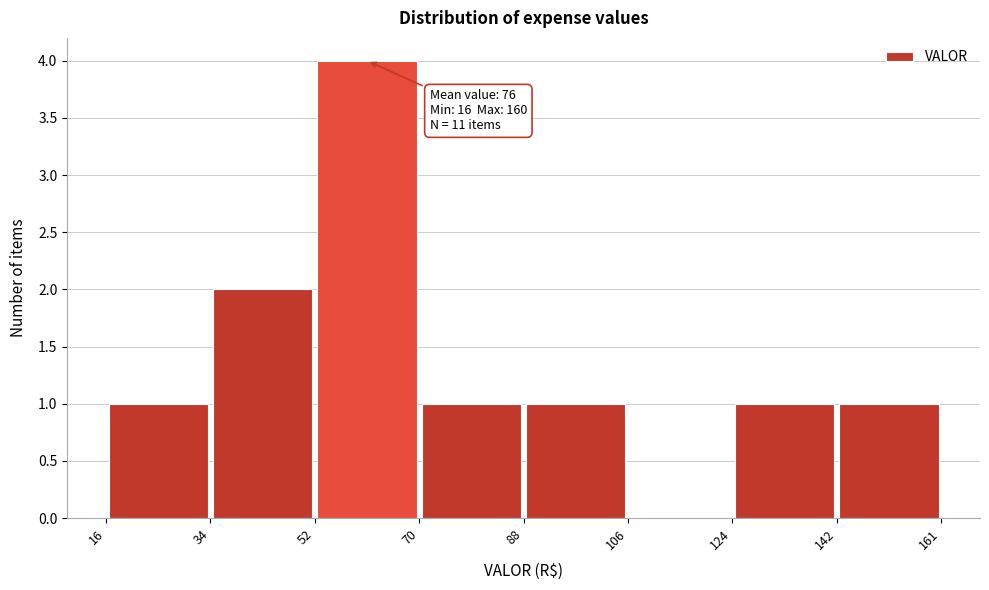

Which range on the x-axis has the tallest bar?

52 to 70